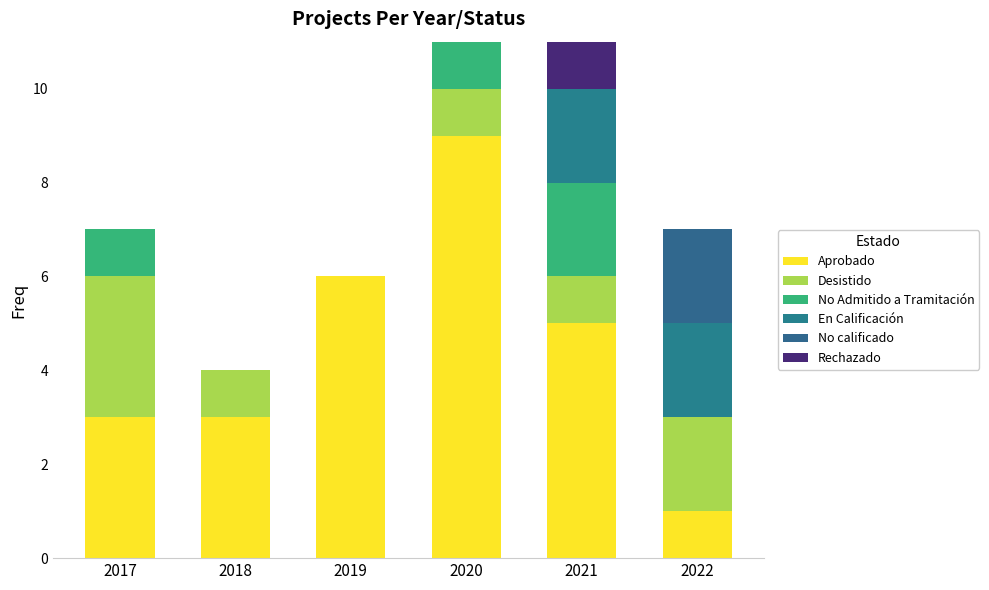

Does the chart contain stacked bars?

Yes